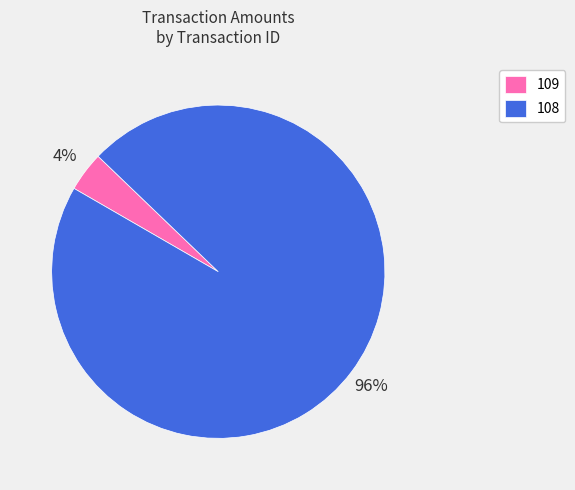

To the nearest percent, what is the average slice percentage?

50%